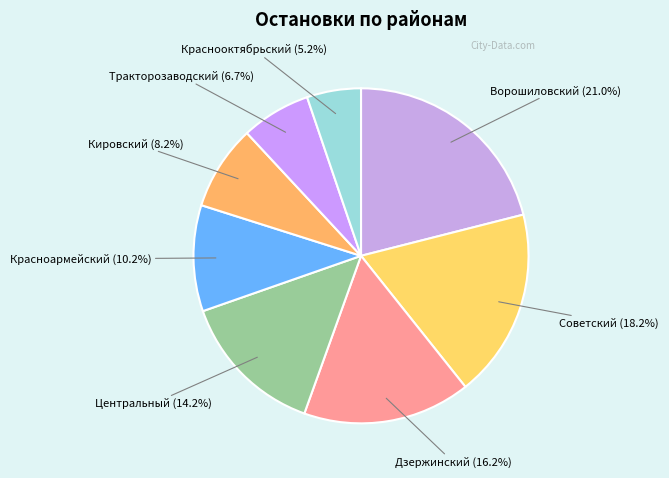

How many slices are in this pie chart?

8